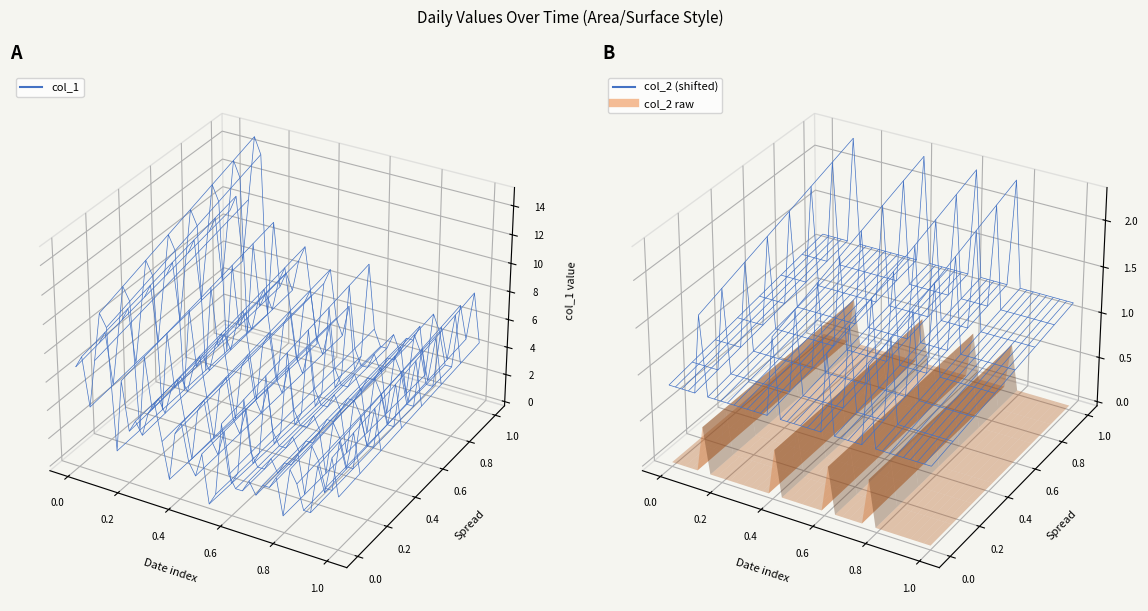

Reading right to left, extract all data points from this chart.

col_1: 2023-02-09=4	2023-02-08=7	2023-02-07=4	2023-02-06=6	2023-02-05=2	2023-02-04=2	2023-02-03=4	2023-02-02=5	2023-02-01=1	2023-01-31=4	2023-01-30=3	2023-01-29=3	2023-01-28=2	2023-01-27=3	2023-01-26=2	2023-01-25=2	2023-01-24=3	2023-01-23=7	2023-01-22=1	2023-01-21=0	2023-01-20=4	2023-01-19=2	2023-01-18=3	2023-01-17=6	2023-01-16=5	2023-01-15=1	2023-01-14=4	2023-01-13=7	2023-01-12=6	2023-01-11=4	2023-01-10=5	2023-01-09=4	2023-01-08=8	2023-01-07=2	2023-01-06=12	2023-01-05=13	2023-01-04=9	2023-01-03=5	2023-01-02=9	2023-01-01=8
col_2: 2023-02-09=0	2023-02-08=0	2023-02-07=0	2023-02-06=0	2023-02-05=0	2023-02-04=0	2023-02-03=0	2023-02-02=0	2023-02-01=0	2023-01-31=1	2023-01-30=0	2023-01-29=0	2023-01-28=0	2023-01-27=0	2023-01-26=0	2023-01-25=1	2023-01-24=0	2023-01-23=0	2023-01-22=0	2023-01-21=0	2023-01-20=0	2023-01-19=0	2023-01-18=0	2023-01-17=1	2023-01-16=0	2023-01-15=0	2023-01-14=0	2023-01-13=0	2023-01-12=0	2023-01-11=0	2023-01-10=0	2023-01-09=0	2023-01-08=0	2023-01-07=0	2023-01-06=1	2023-01-05=0	2023-01-04=0	2023-01-03=0	2023-01-02=0	2023-01-01=0